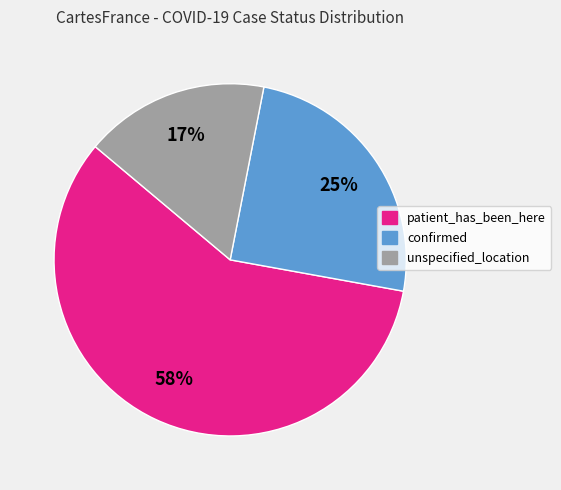

The patient_has_been_here slice represents 46% of the pie. True or false?

False